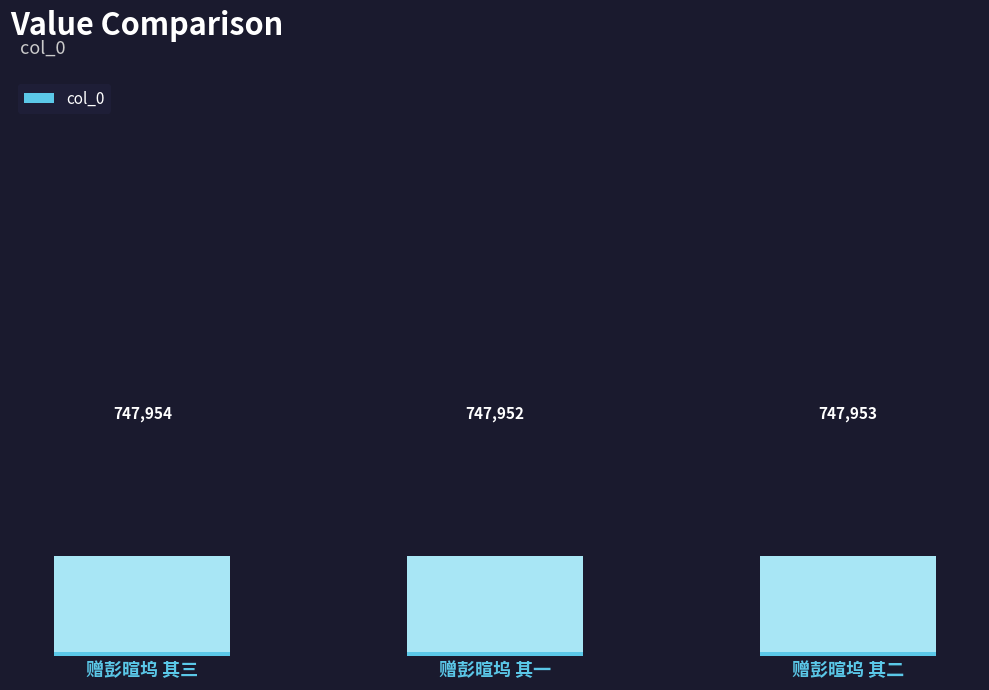

How many data points are less than 747953?

1